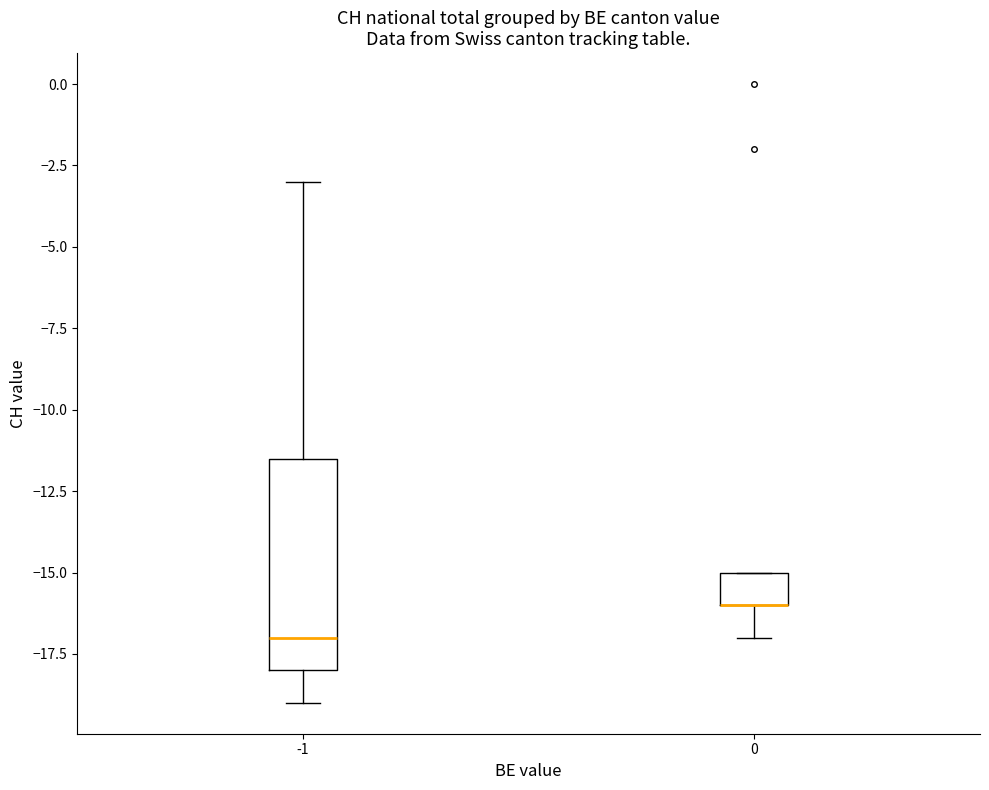

Which box is the tallest, from its lower edge to its upper edge?

-1